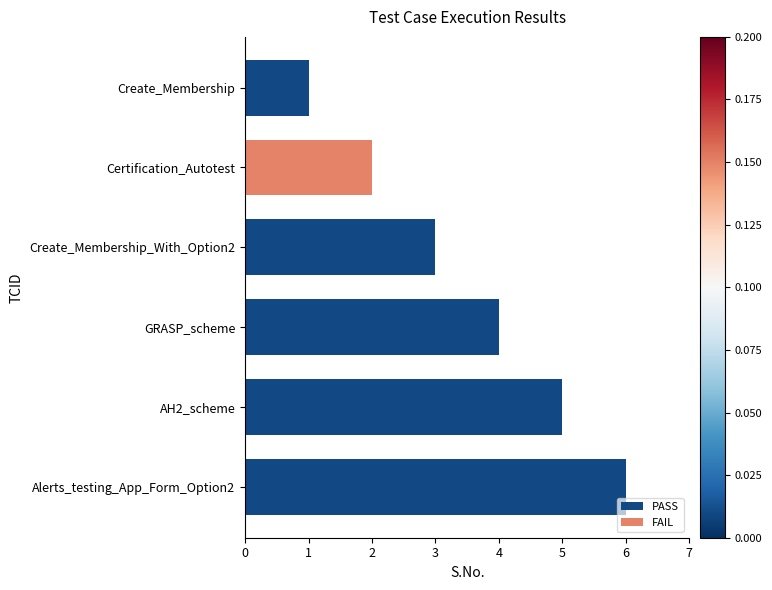

What is the label of the 2nd bar from the bottom?

AH2_scheme